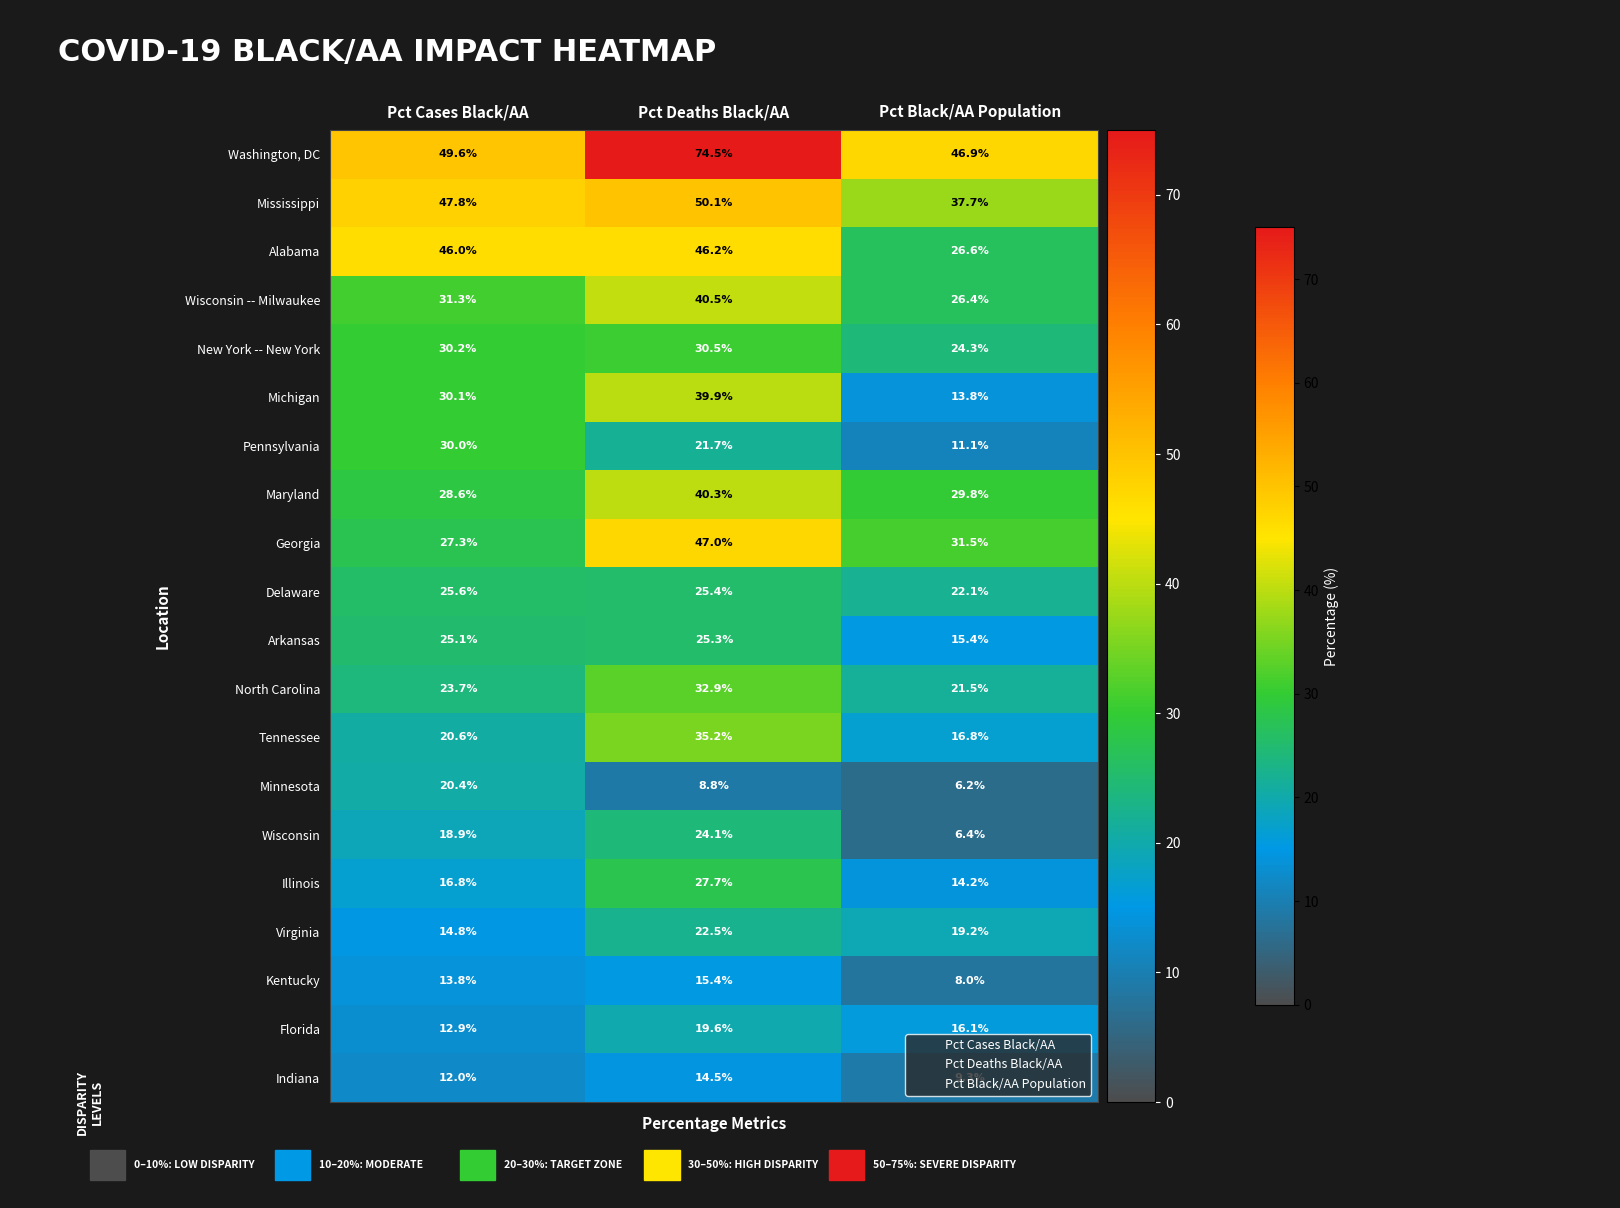

At which category does the chart reach its peak across all series?

Pct Deaths Black/AA